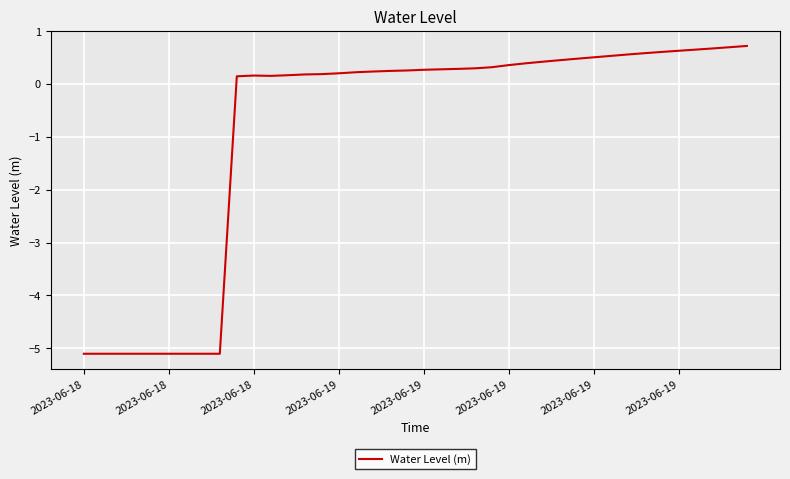

What is the greatest value displayed?

0.7